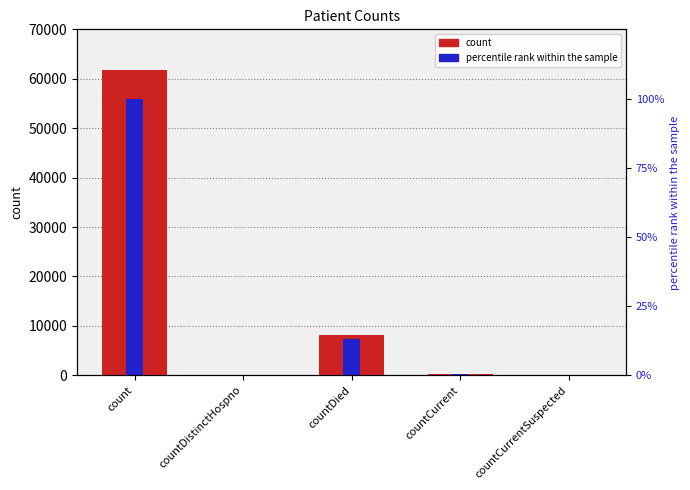

At which category is the sum across all series the highest?

count